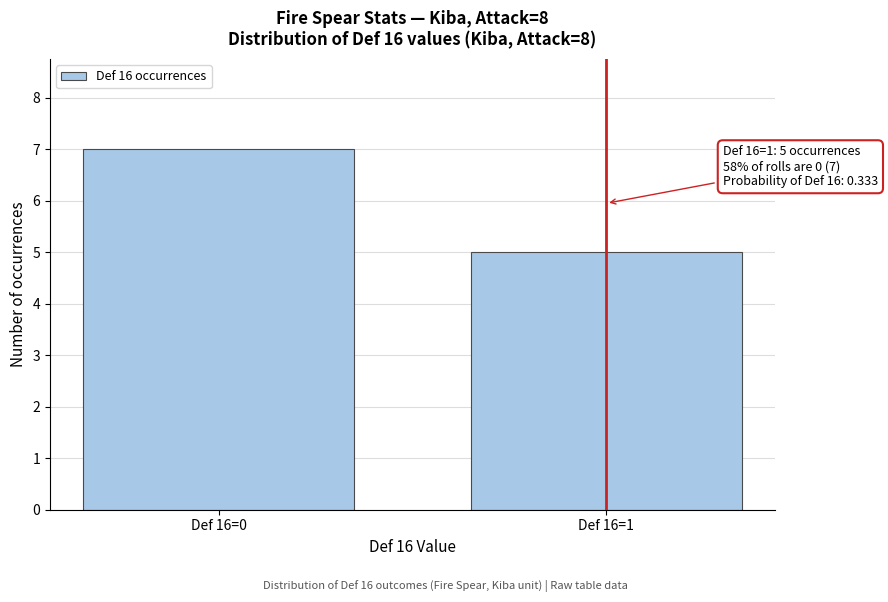

Reading right to left, extract all data points from this chart.

5	7